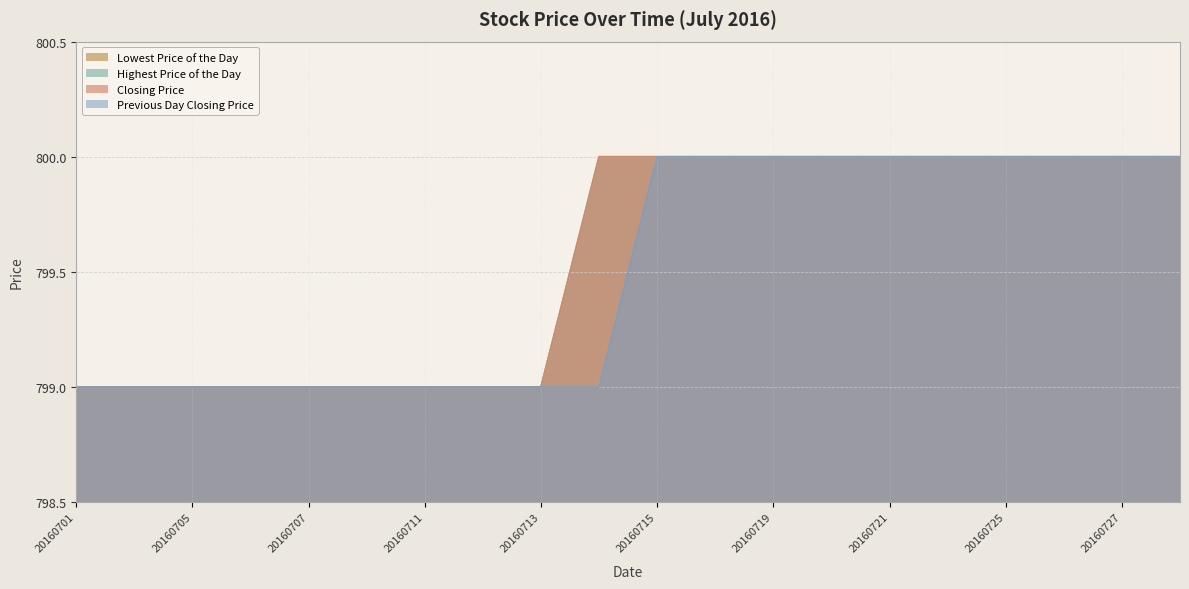

Is the value of Closing Price at 20160707 greater than the value of Previous Day Closing Price at 20160705?

No